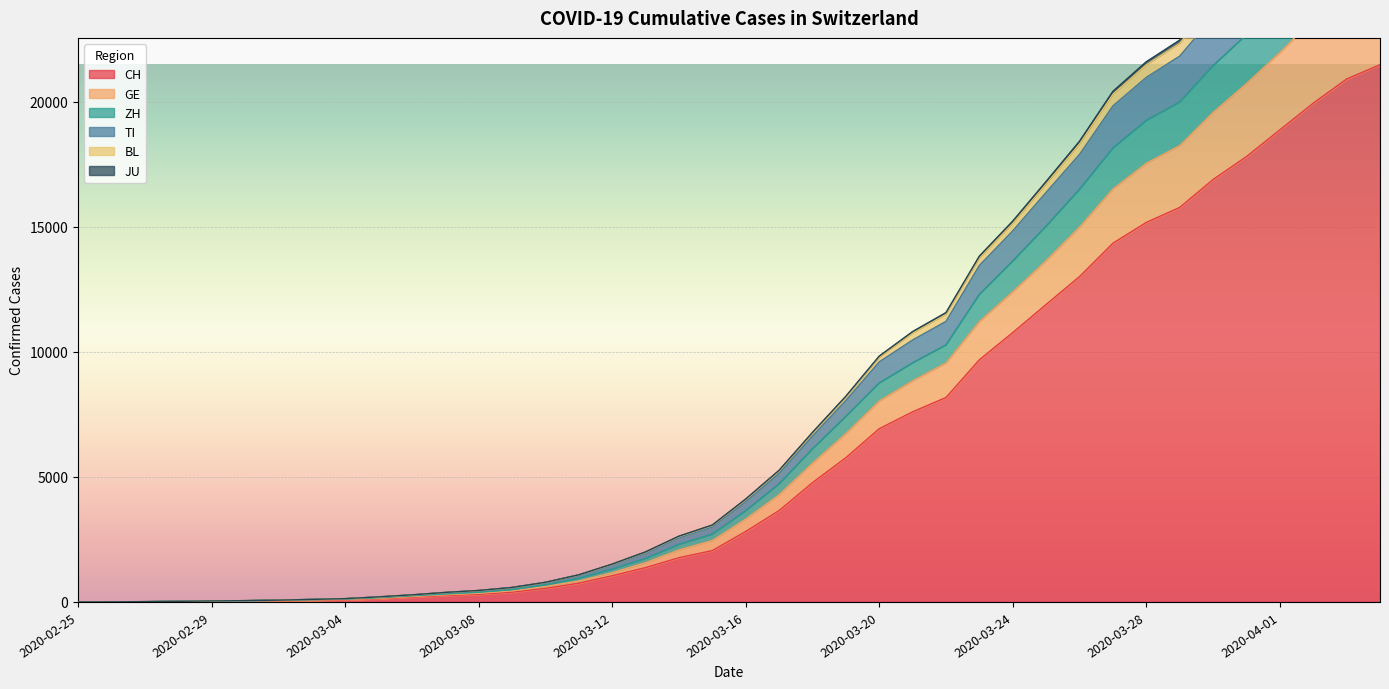

What is the greatest value displayed?

30873